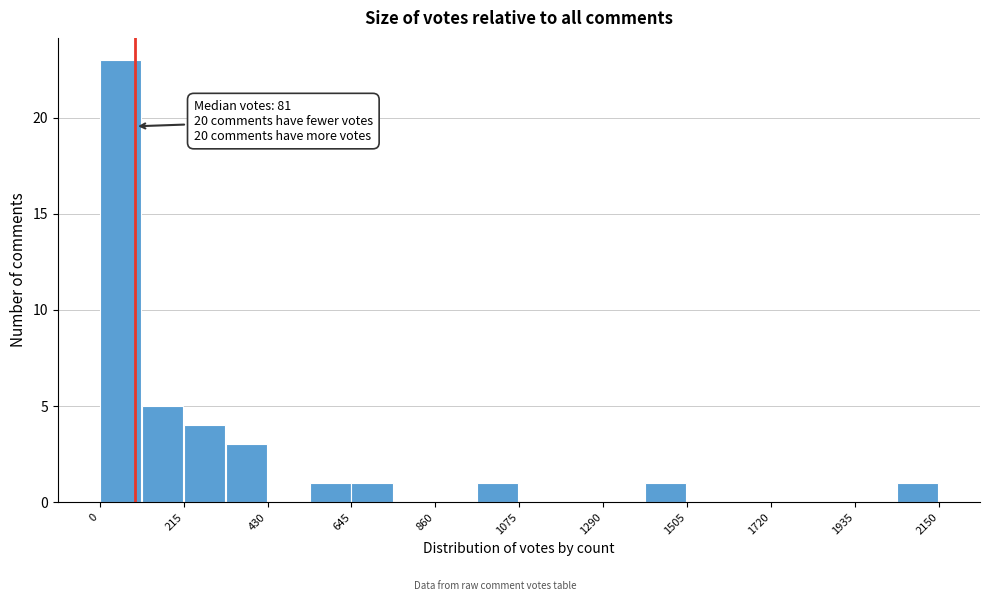

Read against the x-axis, roughly where is the centre of the tallest bar?

50